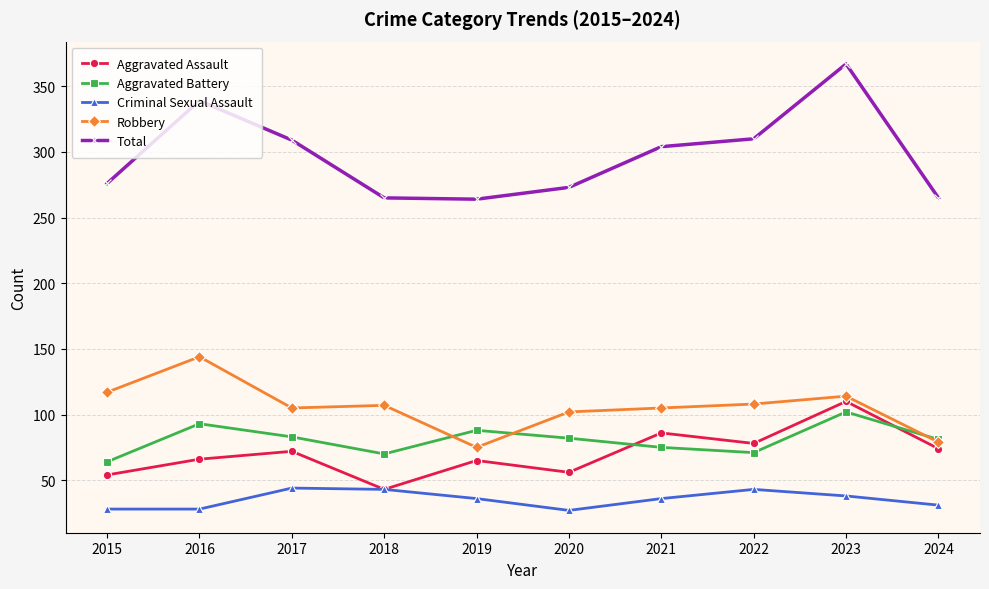

What is the value of the Aggravated Assault point at the 9th from the left?

110